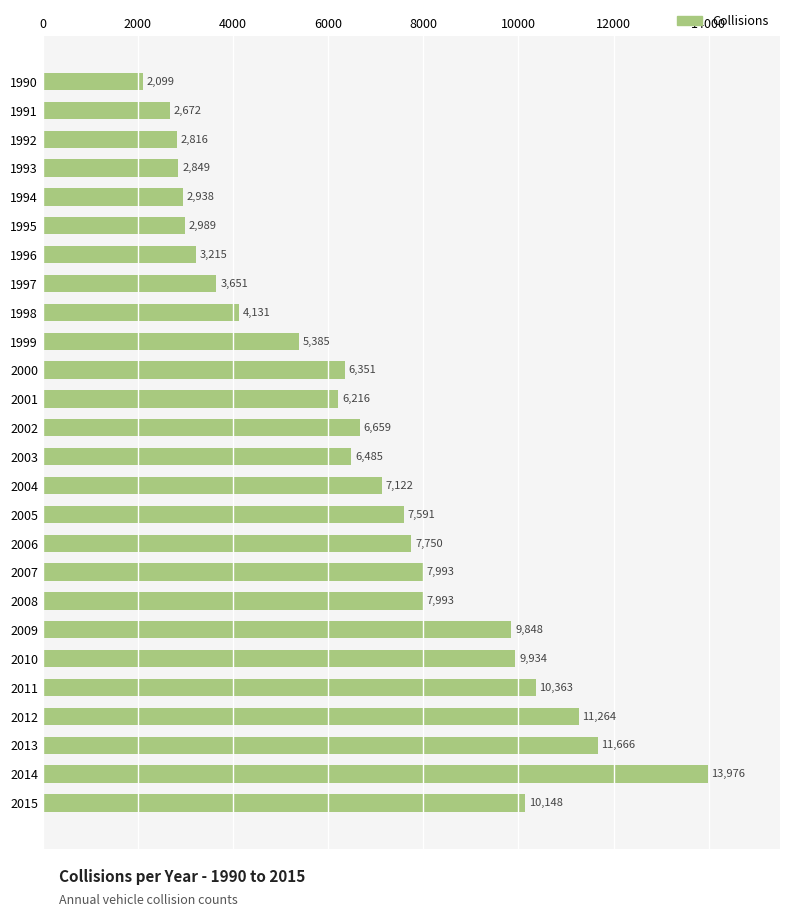

Which has a higher value, 1997 or 1999?

1999